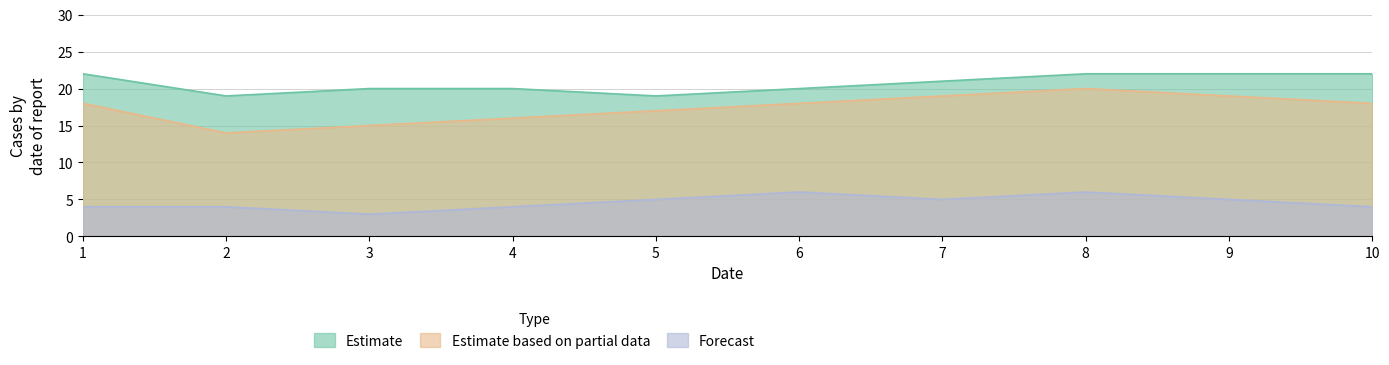

What is the sum of the Jerry_Y values at 9 and 10?

9